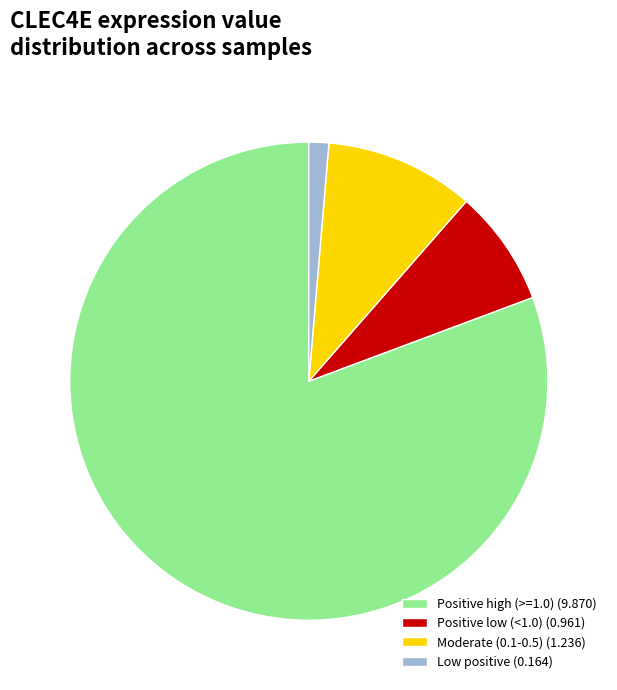

What is the smallest slice in the pie chart?

Low positive (0.164)